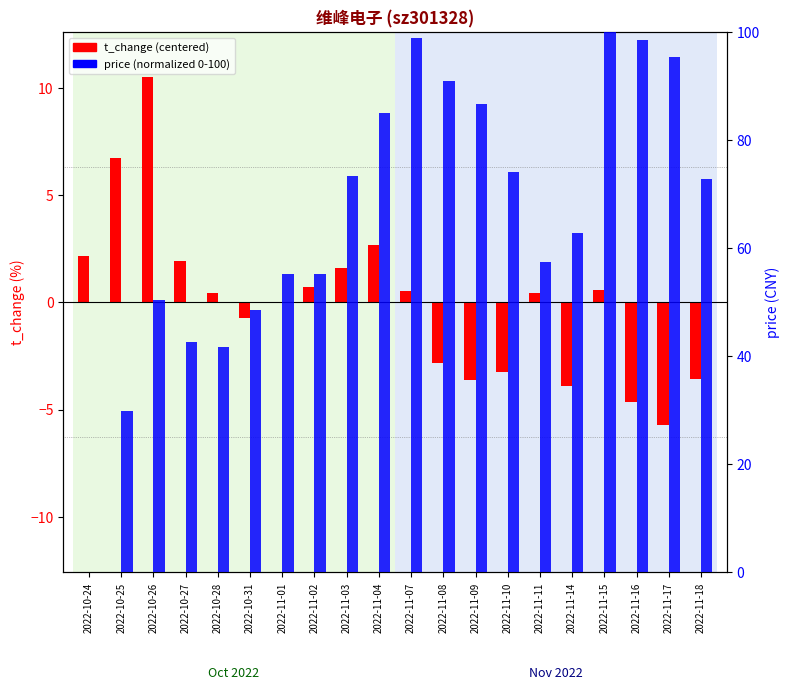

What is the label of the 13th bar from the left?

2022-11-09